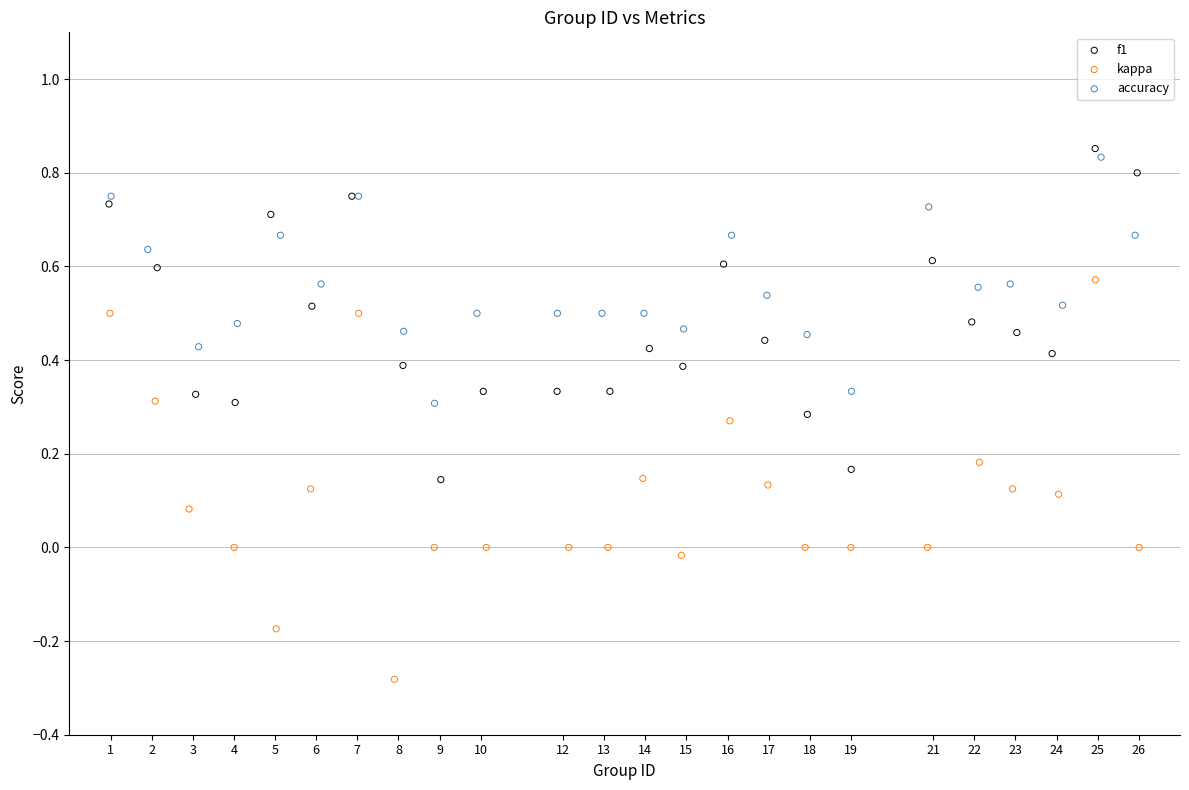

Which series contains the lowest Y value?

kappa